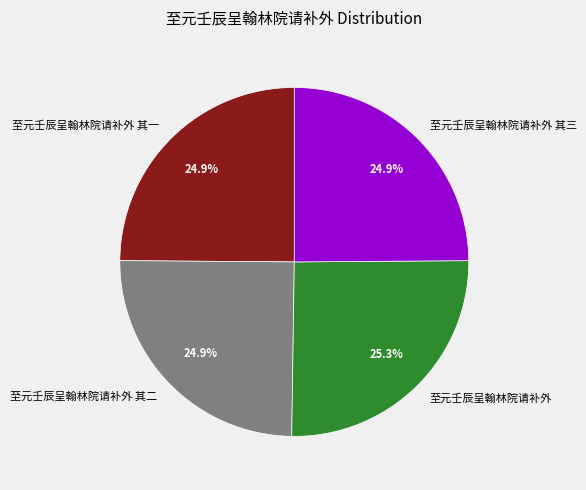

Does any single category account for the majority?

No